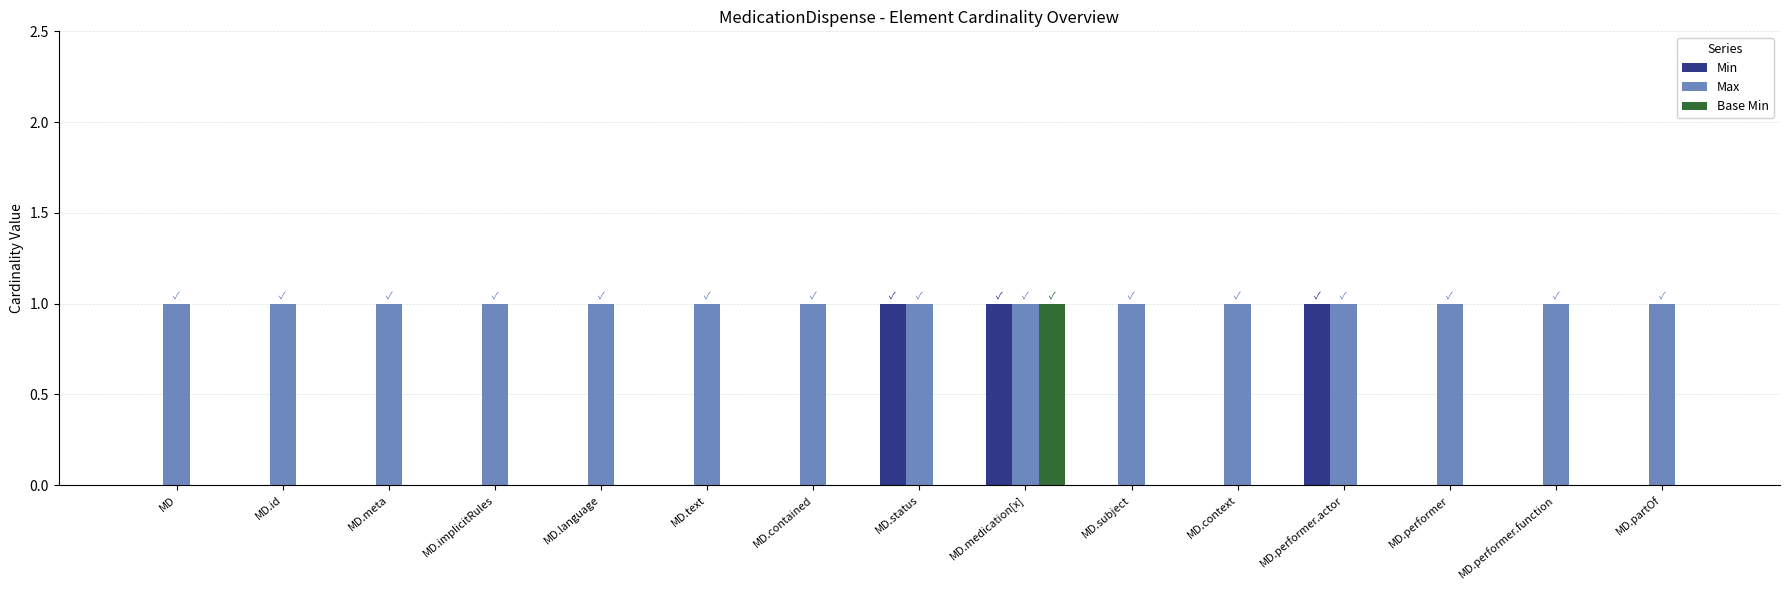

True or false: Base Min has a value of 1 at MD.performer.

False